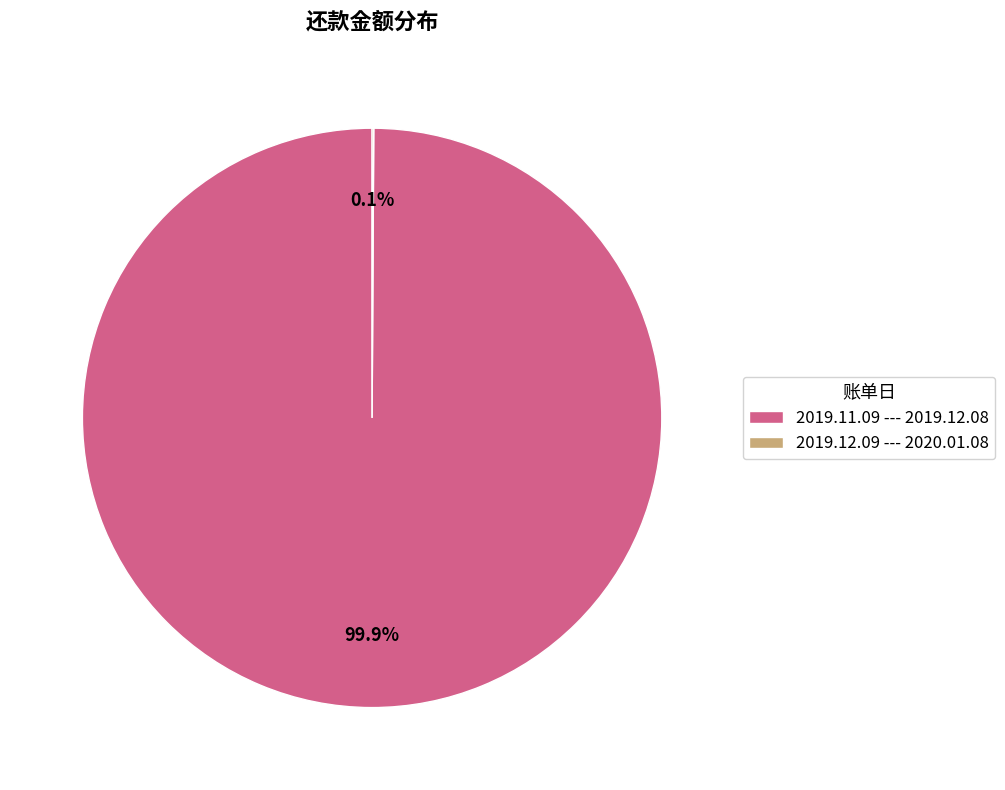

What is the largest slice in the pie chart?

2019.11.09 --- 2019.12.08